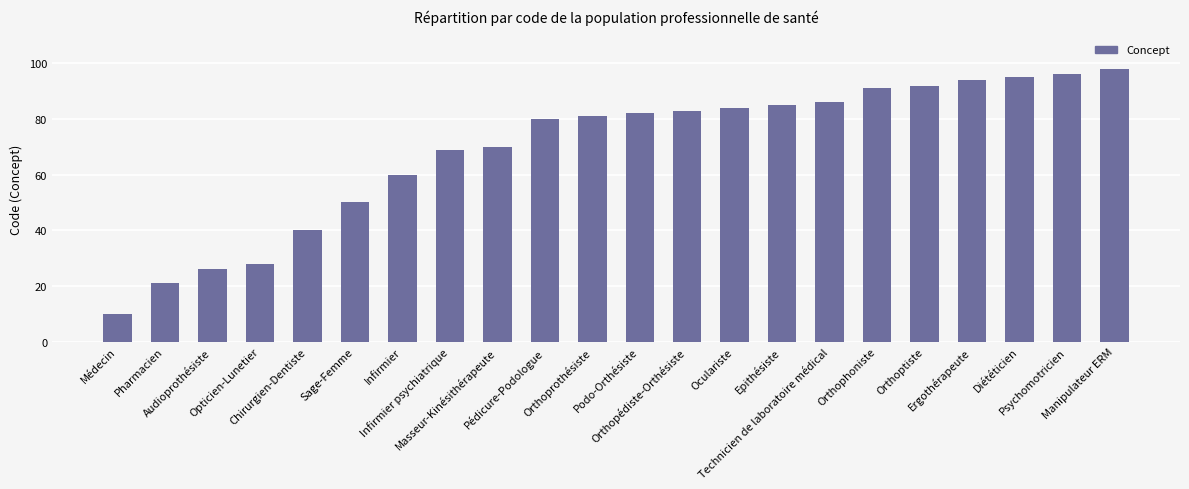

Is it true that the value at Oculariste is 84?

True